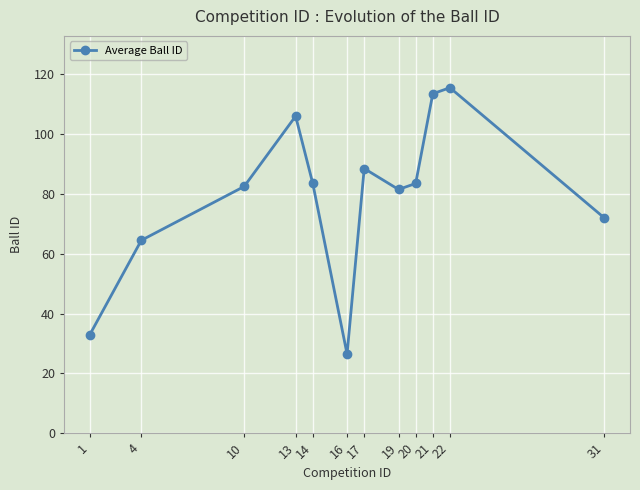

How many points are lower than both their immediate neighbors (excluding endpoints)?

2